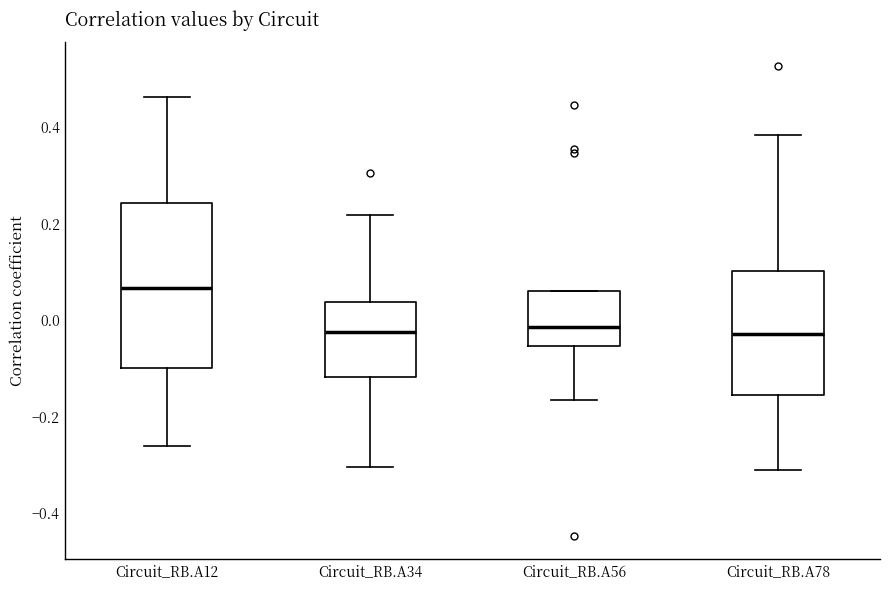

Reading left to right, read every box against the y-axis: the position of its median line, the range the box covers, and the ends of its whiskers. The values are not printed on the chart, so give them approximately, as read against the axis.

Circuit_RB.A12: median 0.06, box -0.10 to 0.24, whiskers -0.26 to 0.46
Circuit_RB.A34: median -0.02, box -0.12 to 0.04, whiskers -0.30 to 0.22
Circuit_RB.A56: median -0.02, box -0.06 to 0.06, whiskers -0.16 to 0.06
Circuit_RB.A78: median -0.02, box -0.16 to 0.10, whiskers -0.30 to 0.38